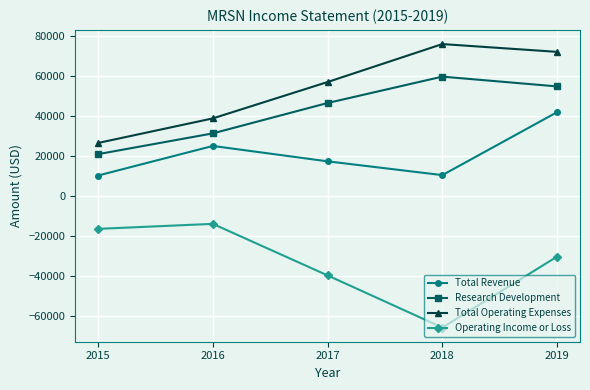

List the series in order of their peak value, lowest first.

Operating Income or Loss, Total Revenue, Research Development, Total Operating Expenses